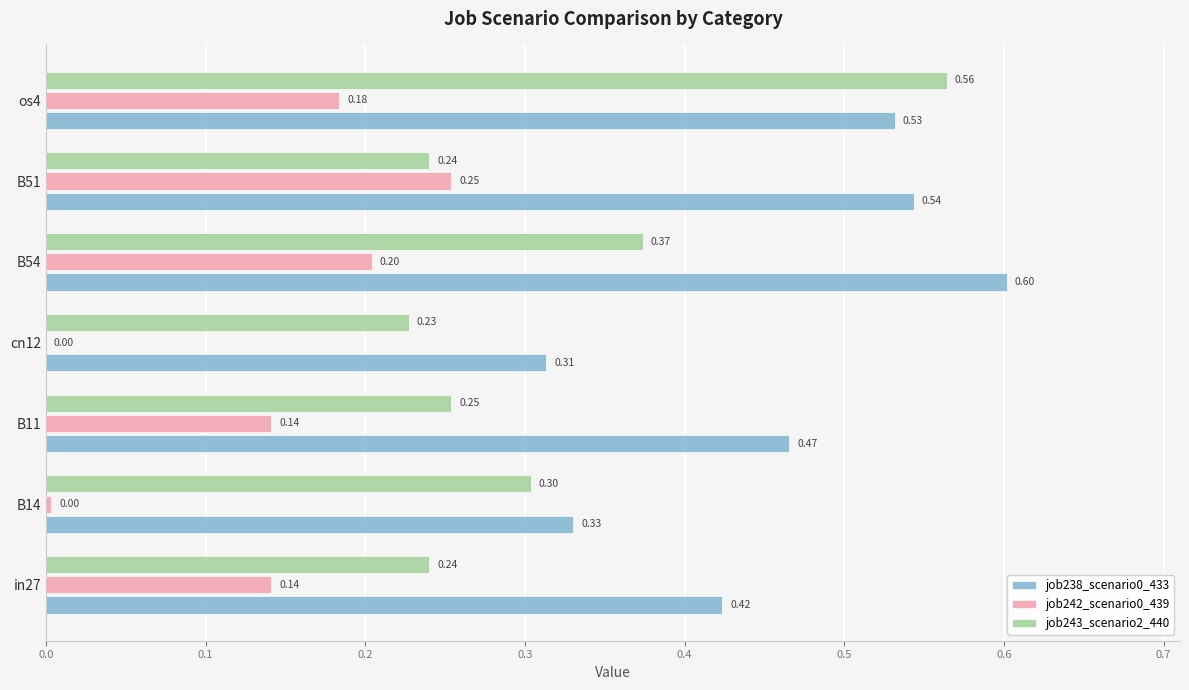

Which series has the widest spread of values?

job243_scenario2_440